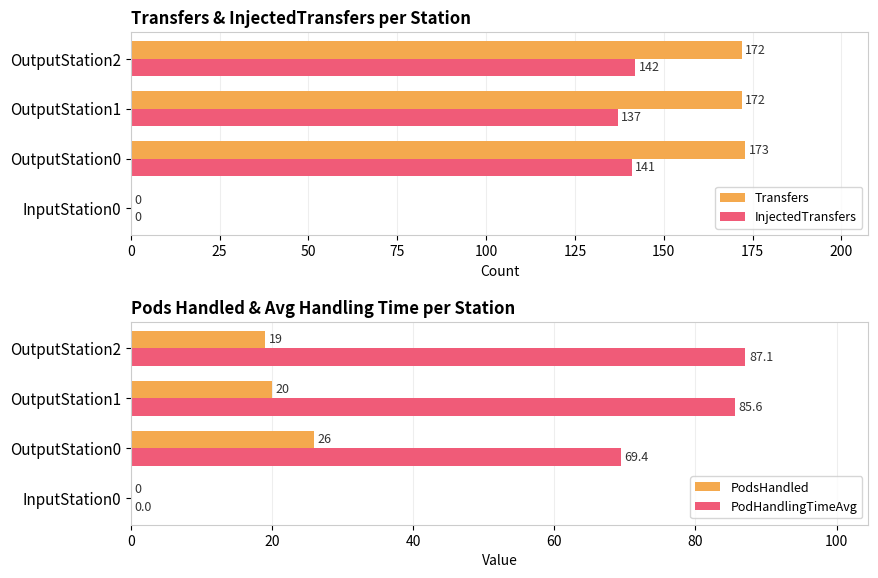

What value does the Transfers series have at OutputStation2, to the nearest 10?

170